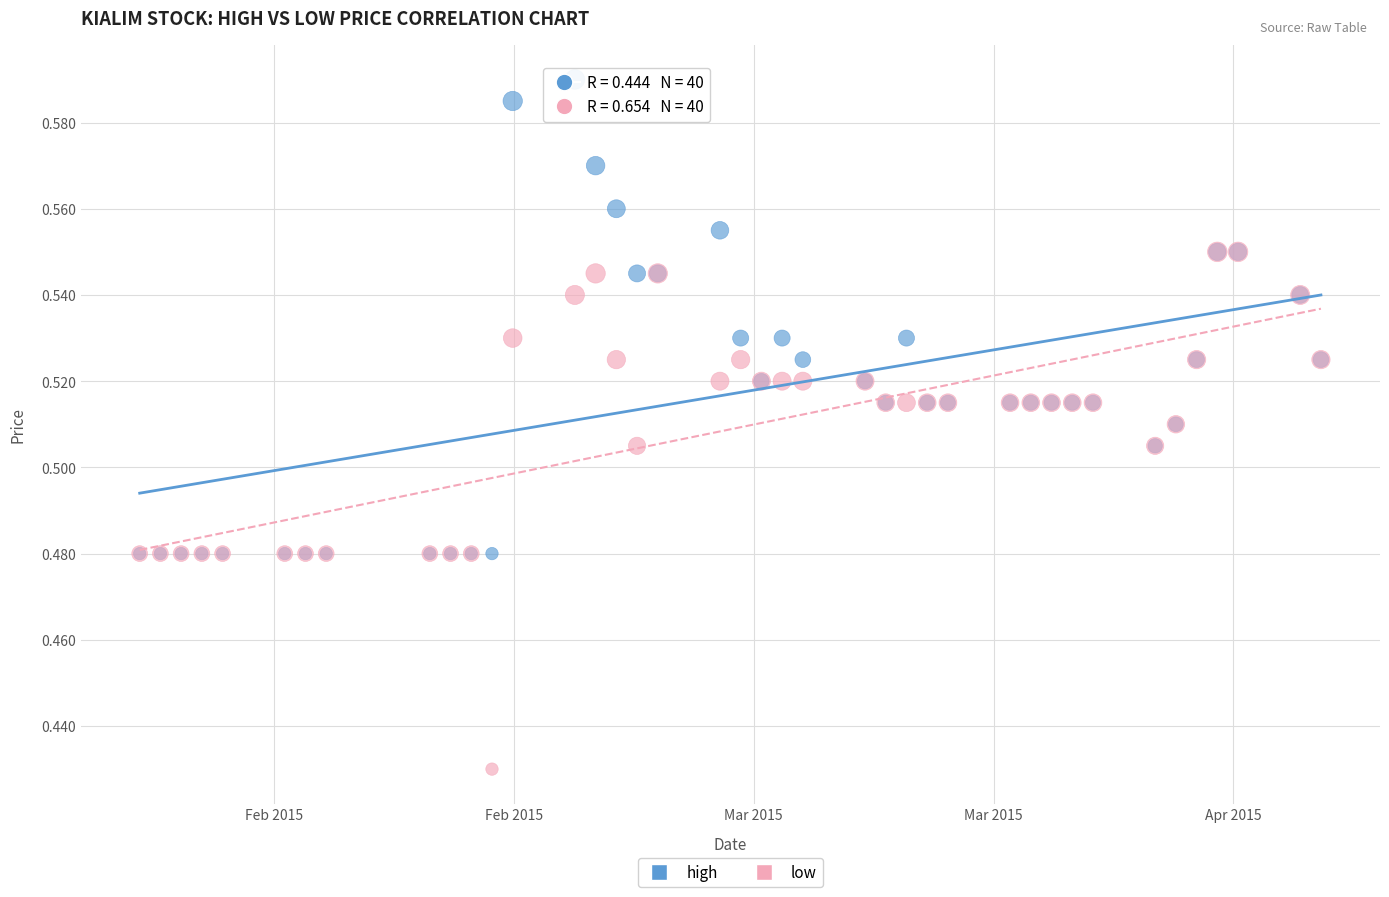

Which series contains the highest Y value?

high